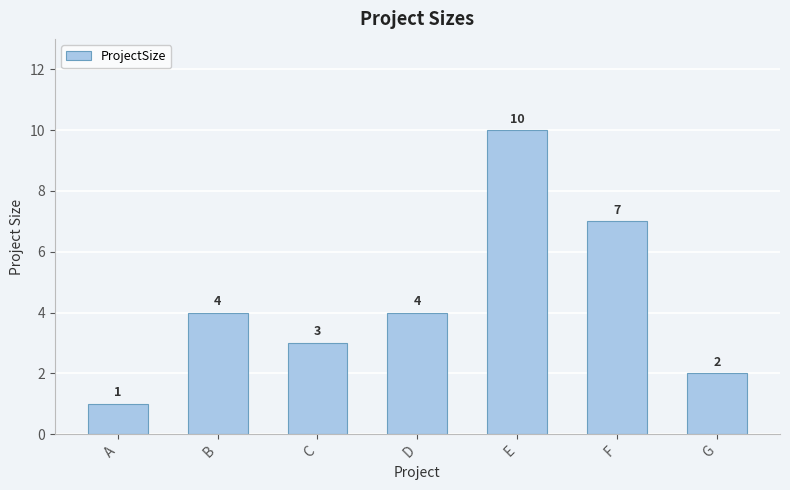

What is the sum of all values?

31